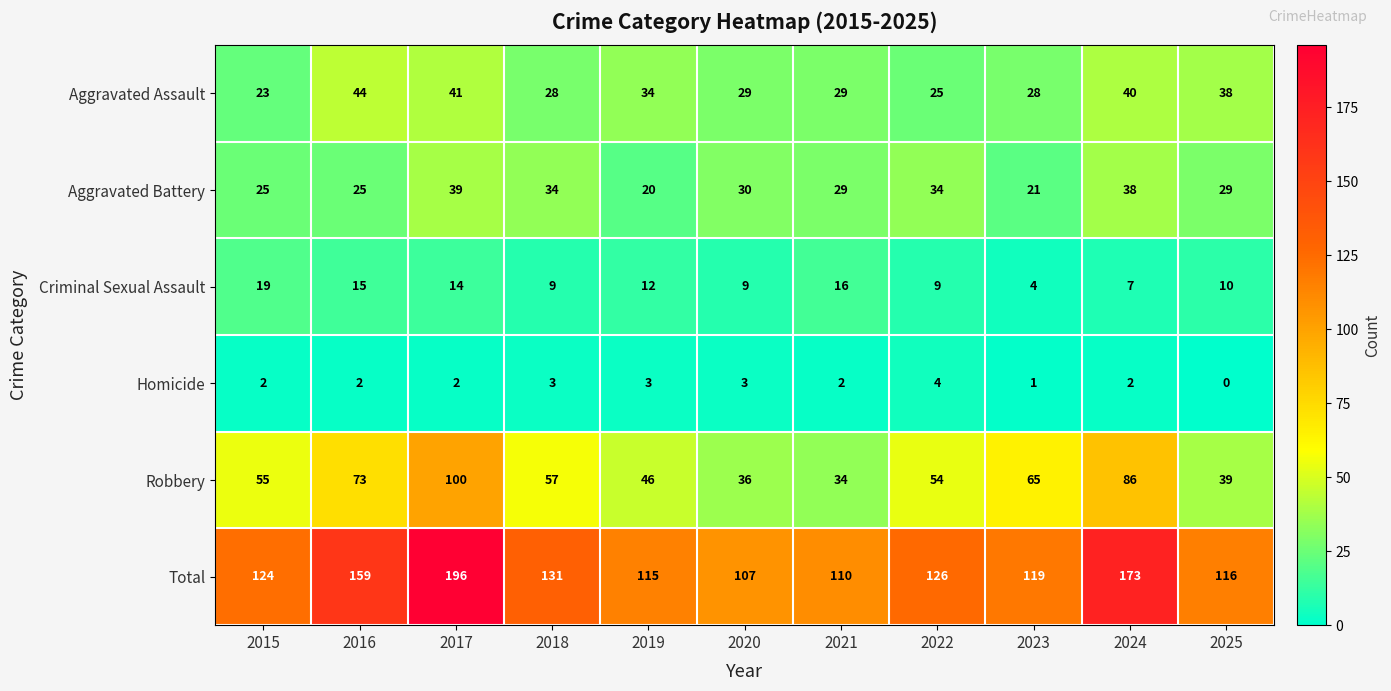

Which series has the largest range (max minus min)?

Total